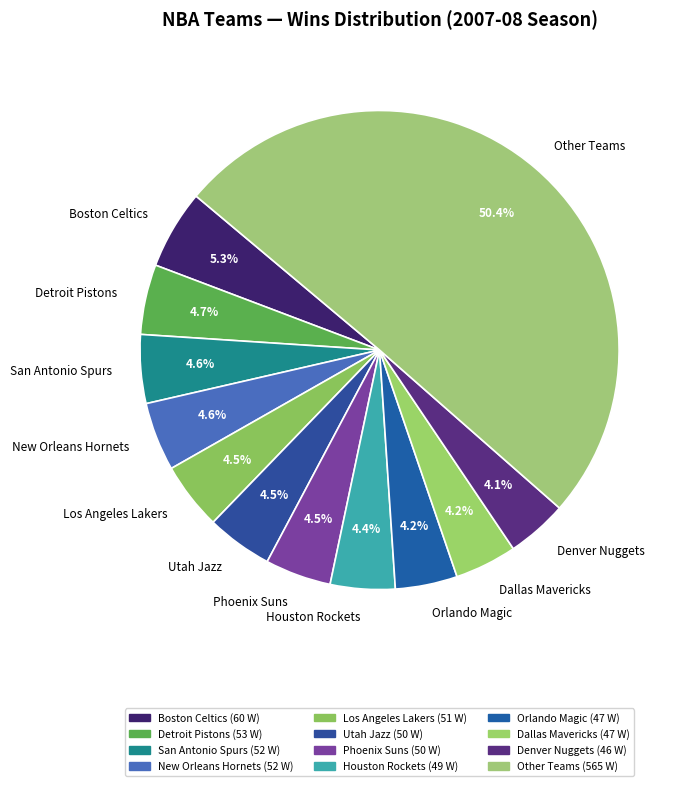

Does Denver Nuggets represent more than half of the total?

No